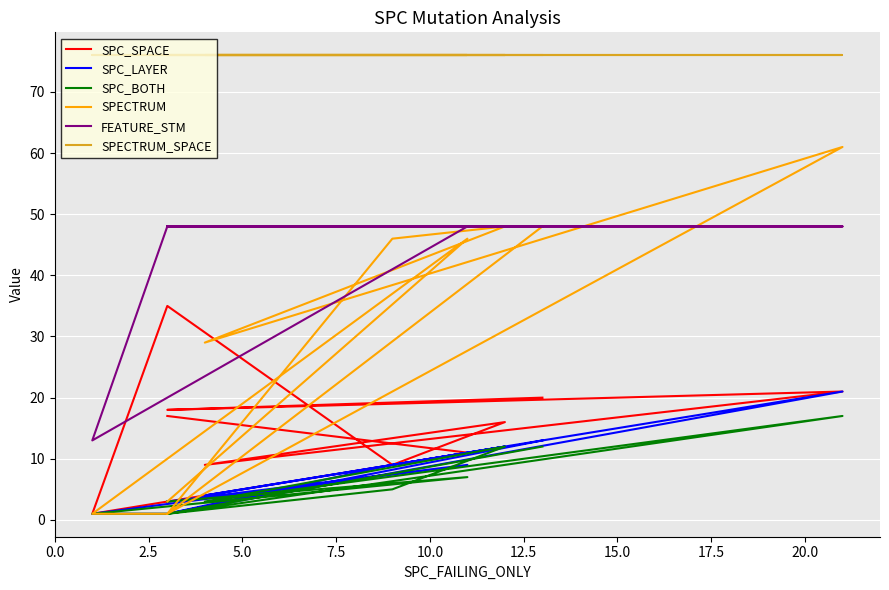

Which series has the largest total across all categories?

SPECTRUM_SPACE